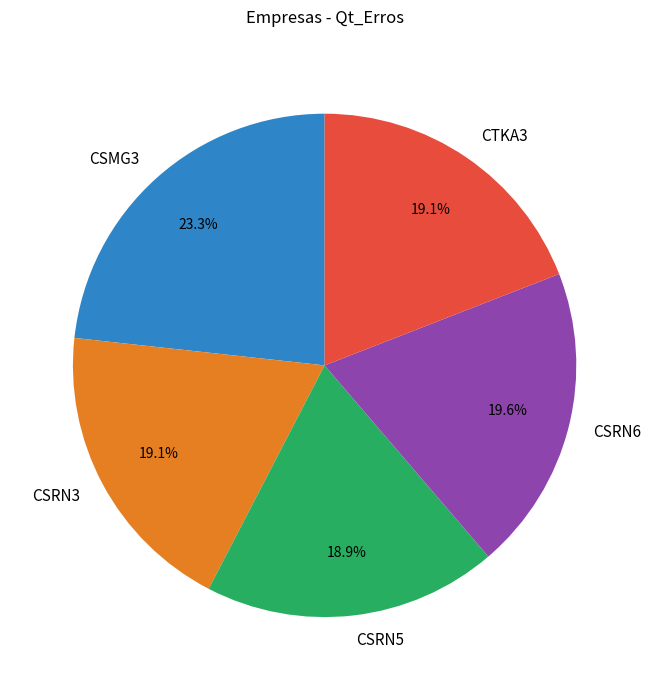

Is the sum of CSRN5 and CTKA3 greater than half?

No